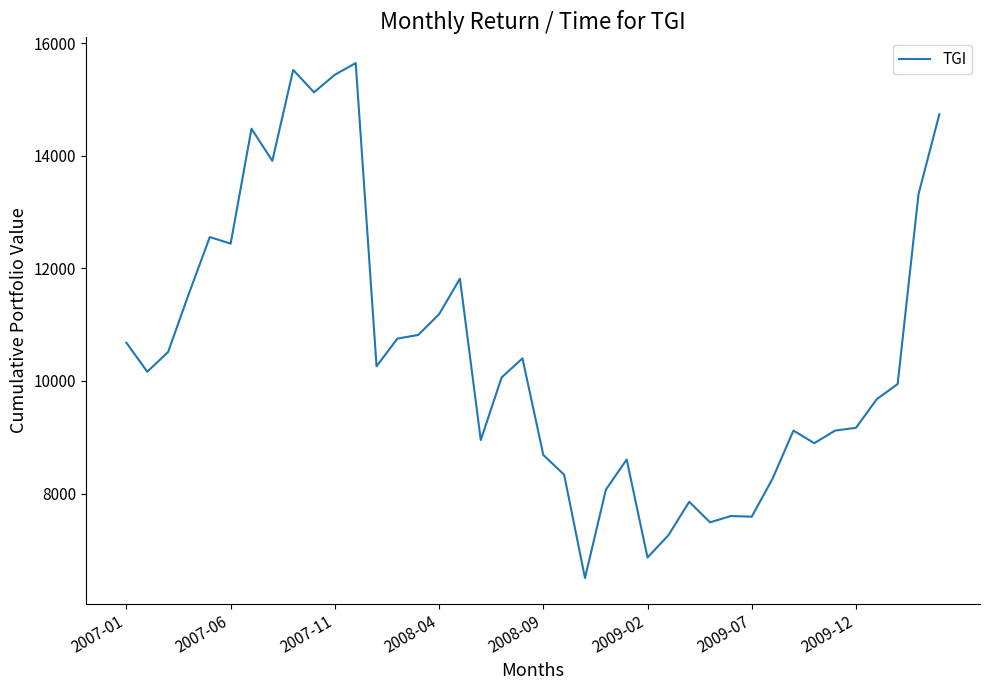

What is the minimum value shown in the chart?

6498.2